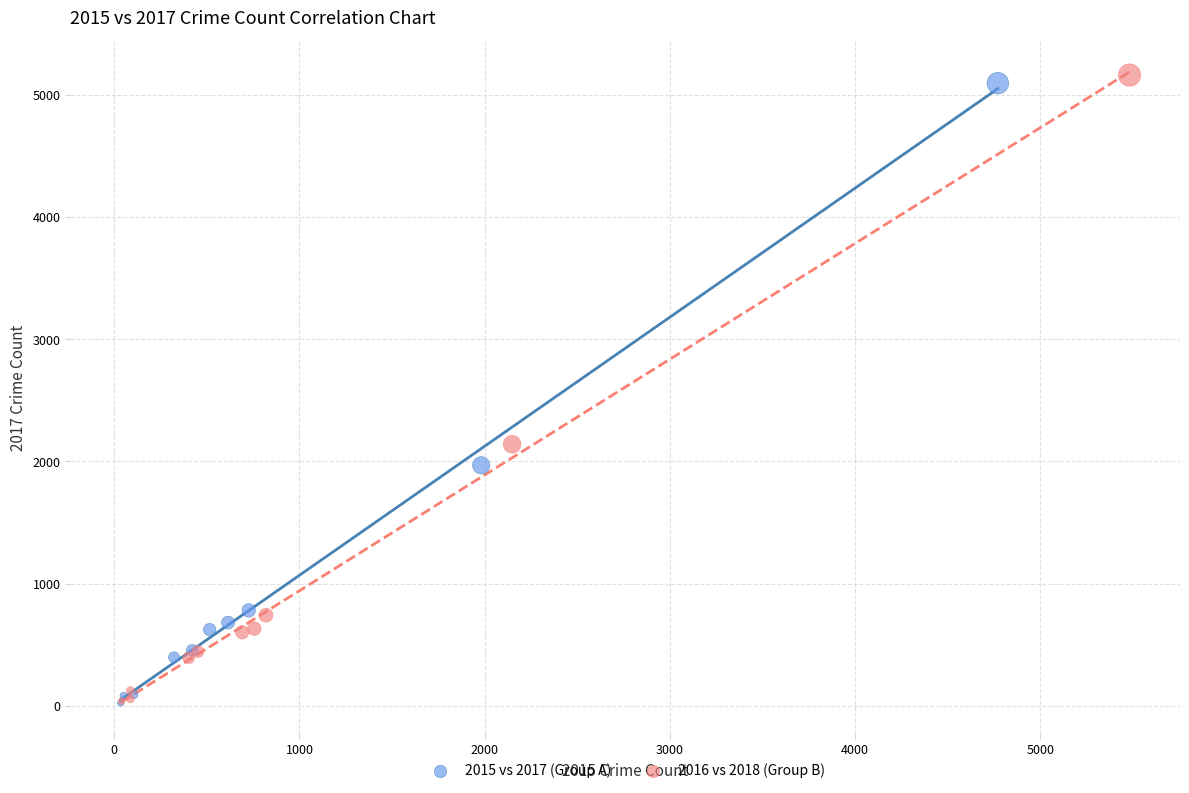

Which series has the widest spread of Y values?

2016 vs 2018 (Group B)